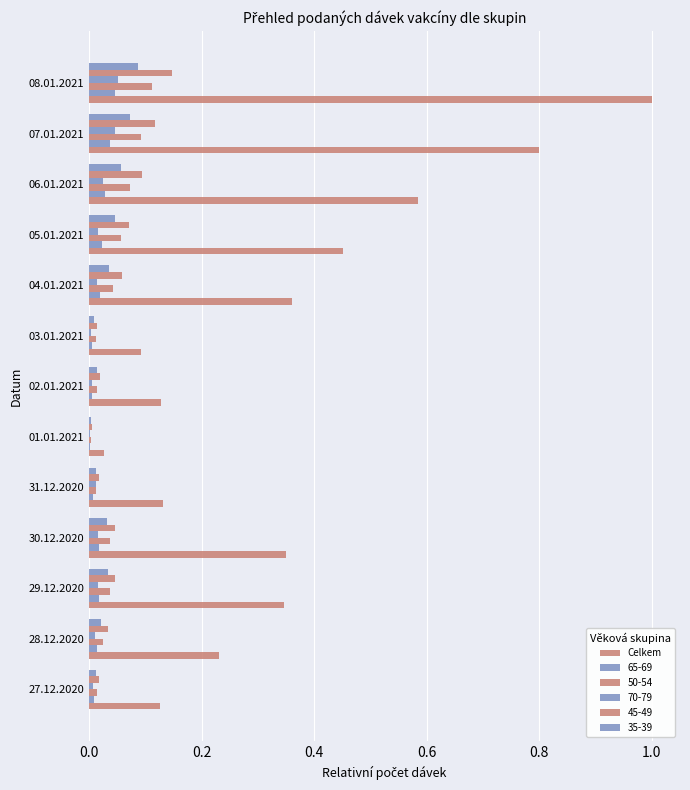

Count the number of categories in the chart.

13